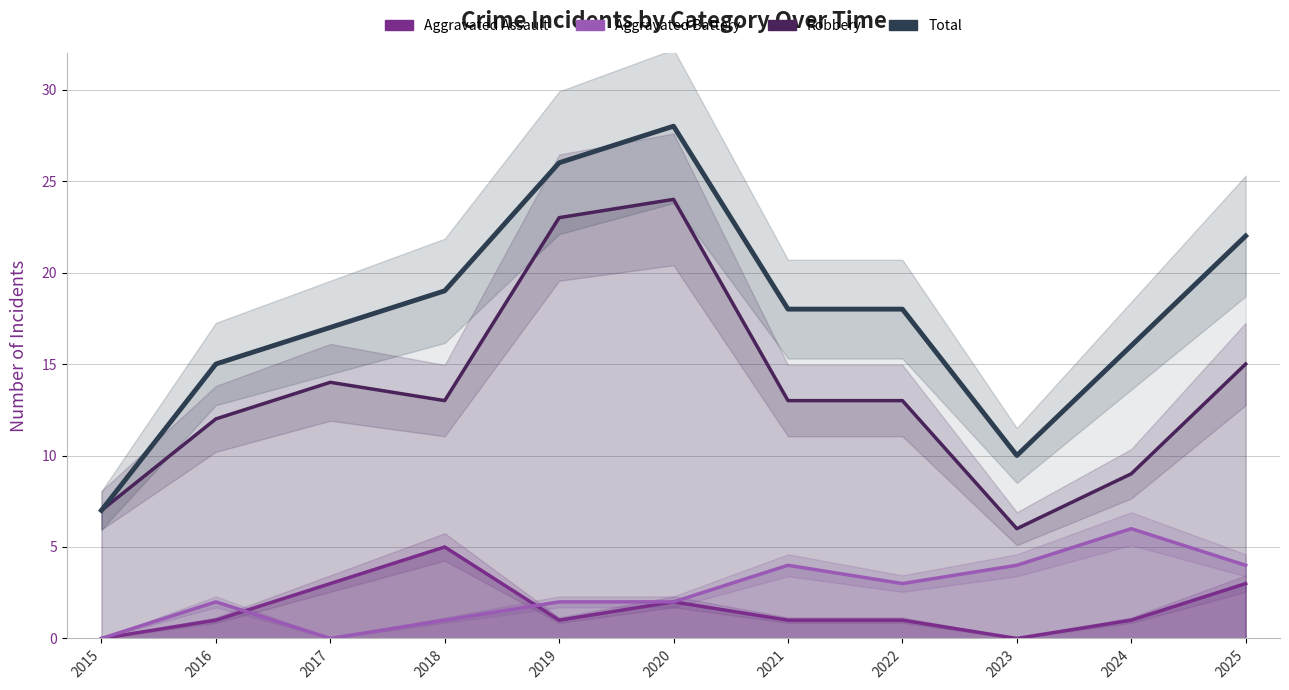

Does the chart have visible grid lines?

Yes